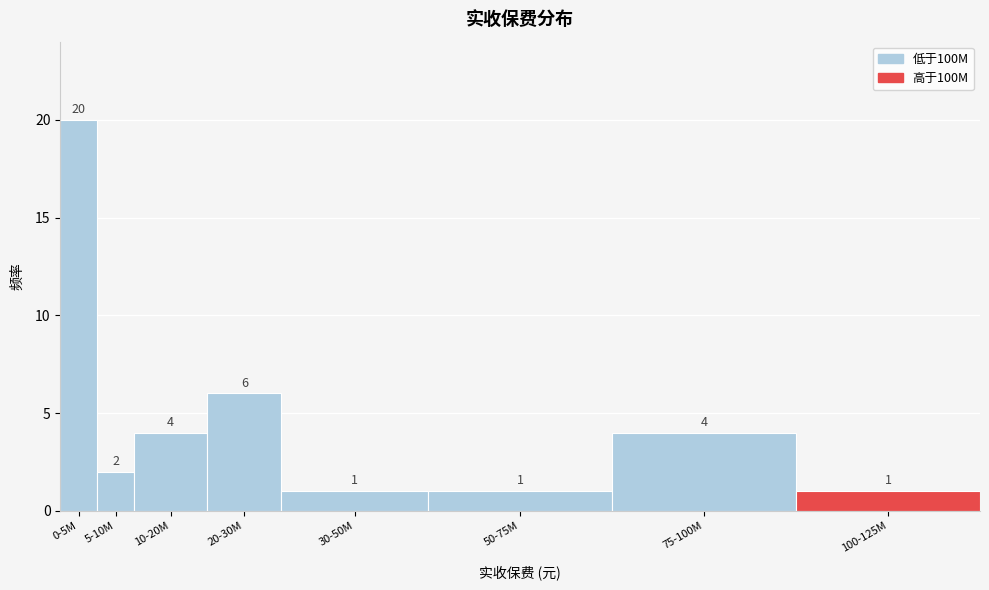

Reading left to right, transcribe all the data shown in this chart.

20	2	4	6	1	1	4	1